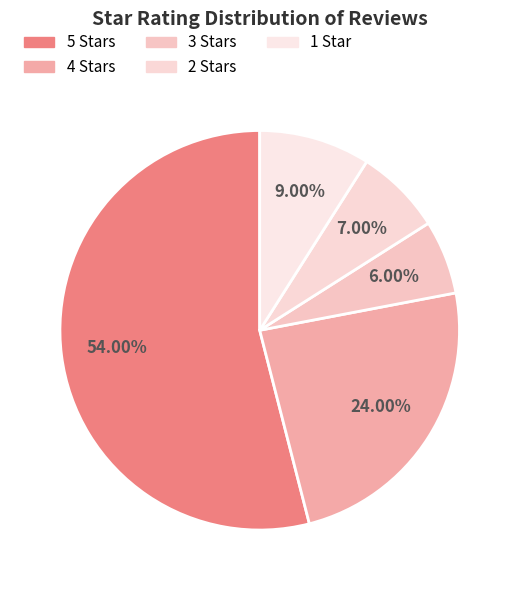

How many slices are in this pie chart?

5